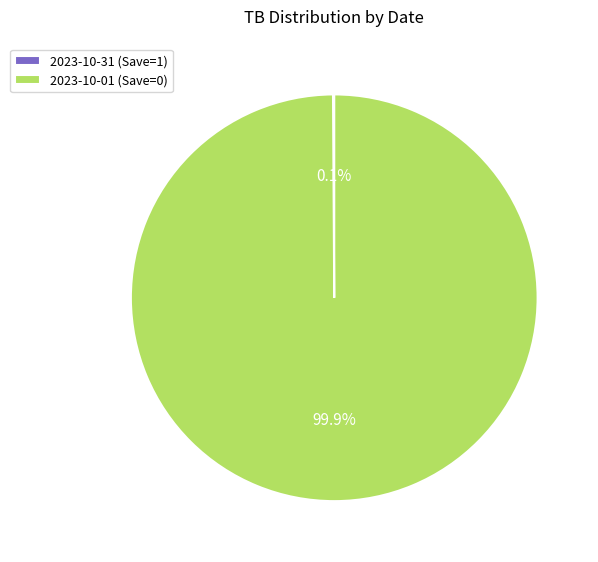

Is there any slice that represents more than half of the pie?

Yes